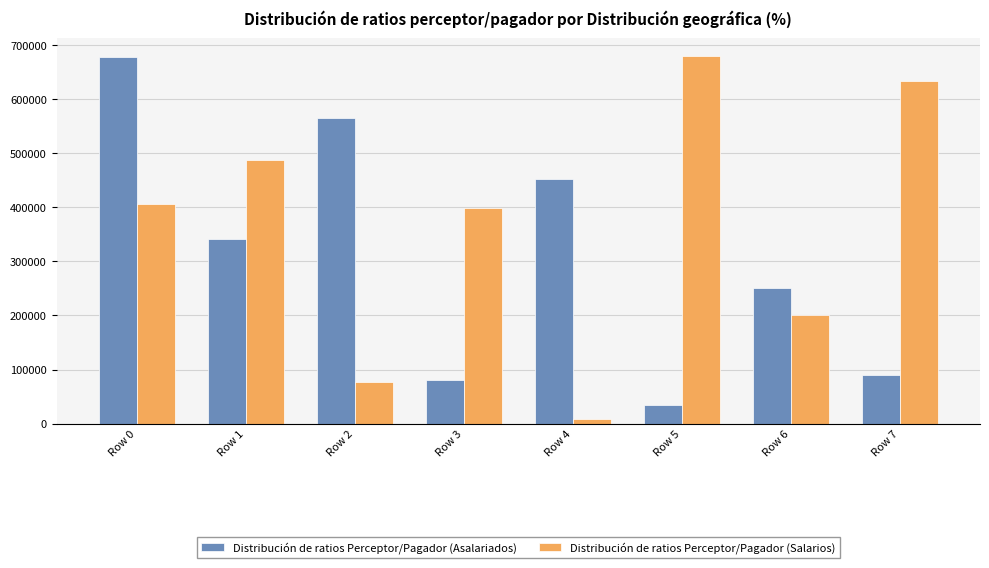

How many bars are there in total?

16